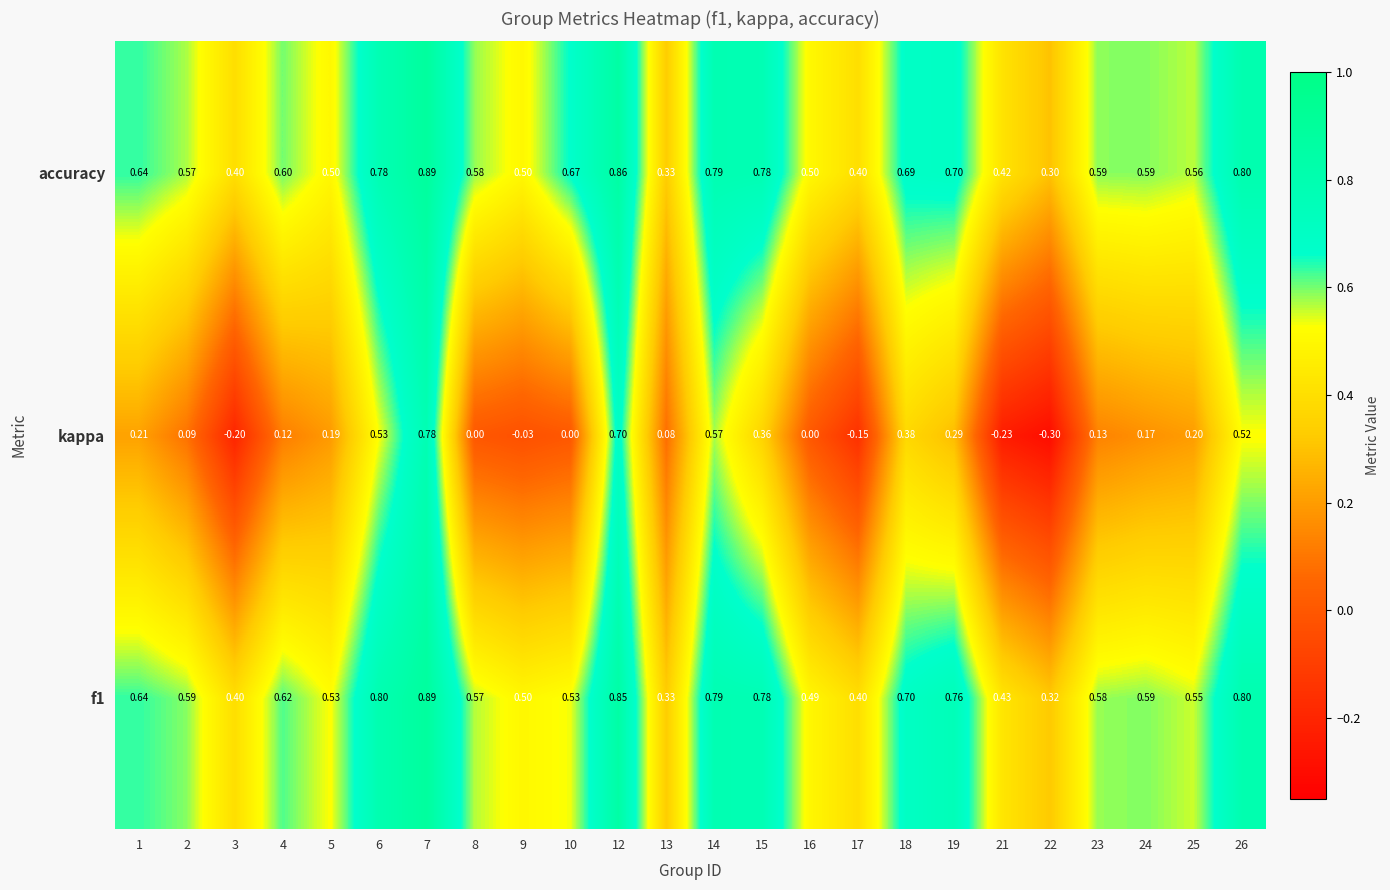

Which series has the largest range (max minus min)?

kappa